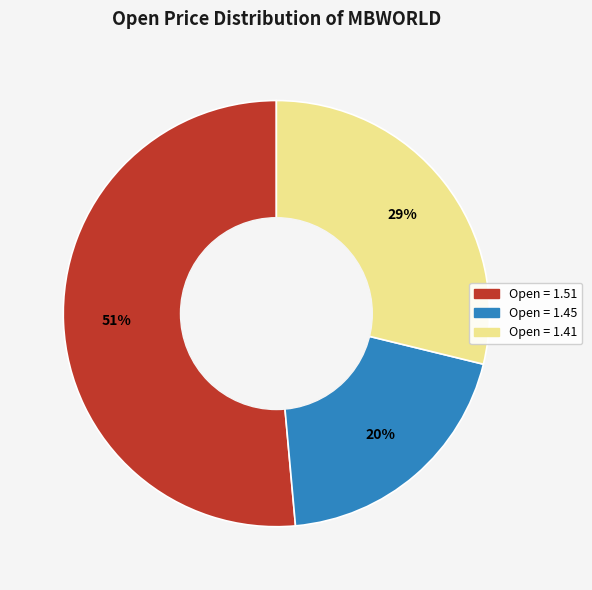

Does any single category account for the majority?

Yes